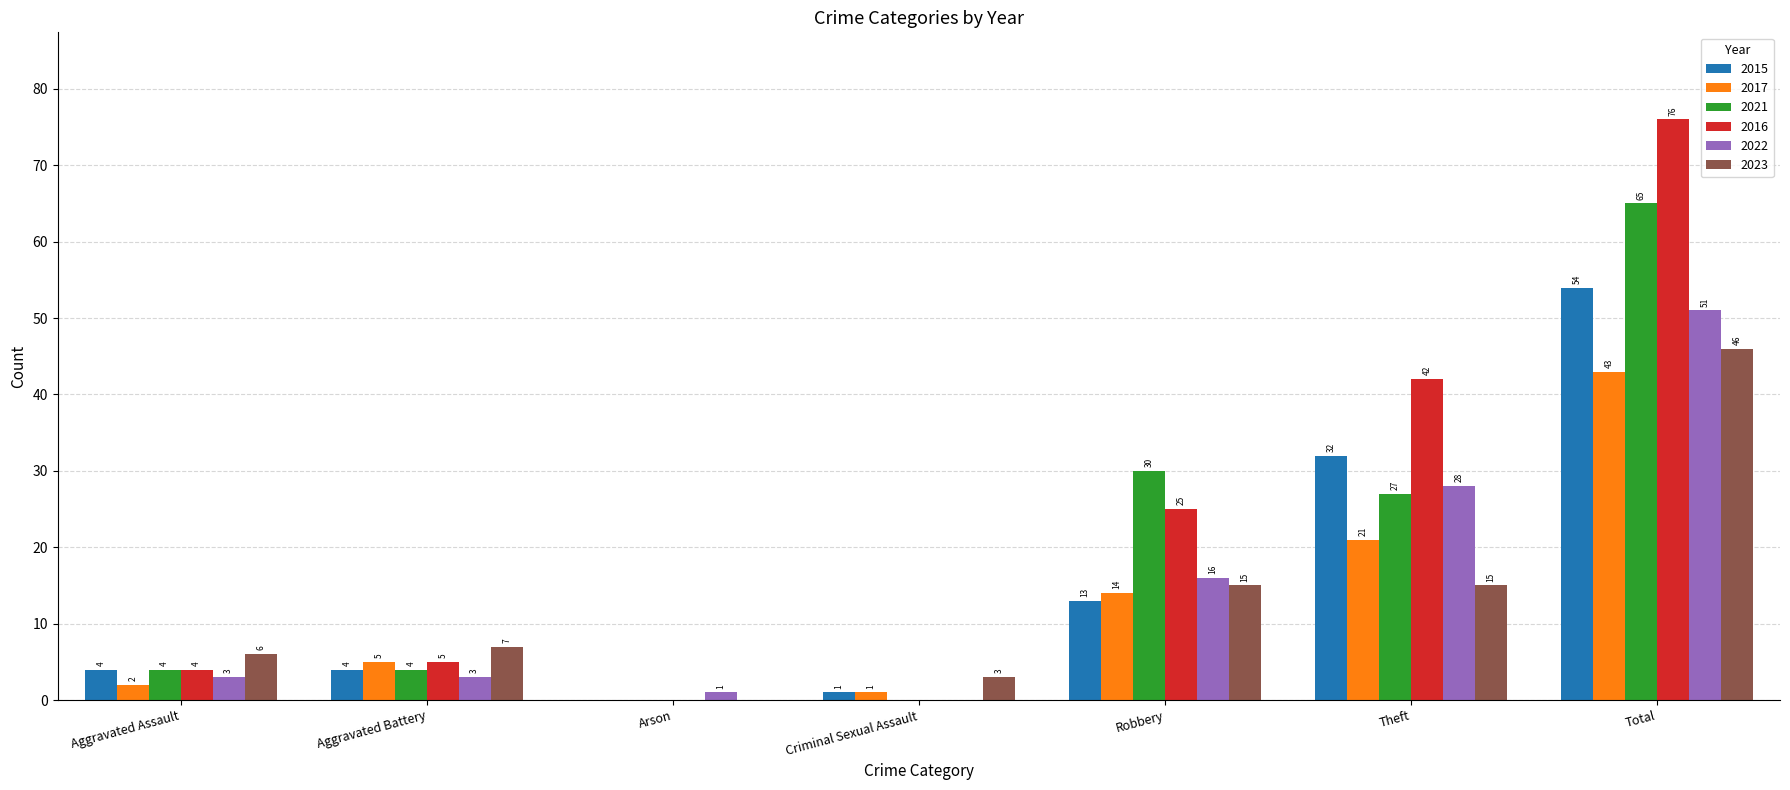

Which series has the largest total across all categories?

2016